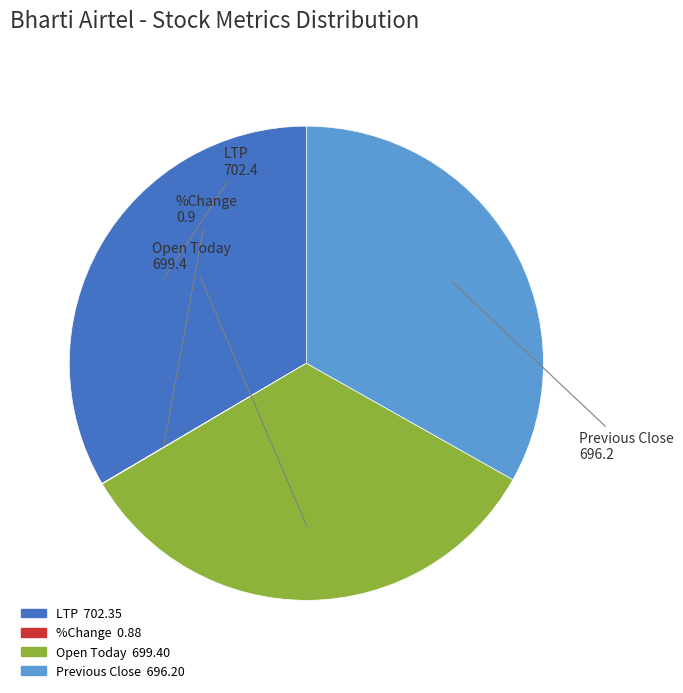

Does any single category account for the majority?

No